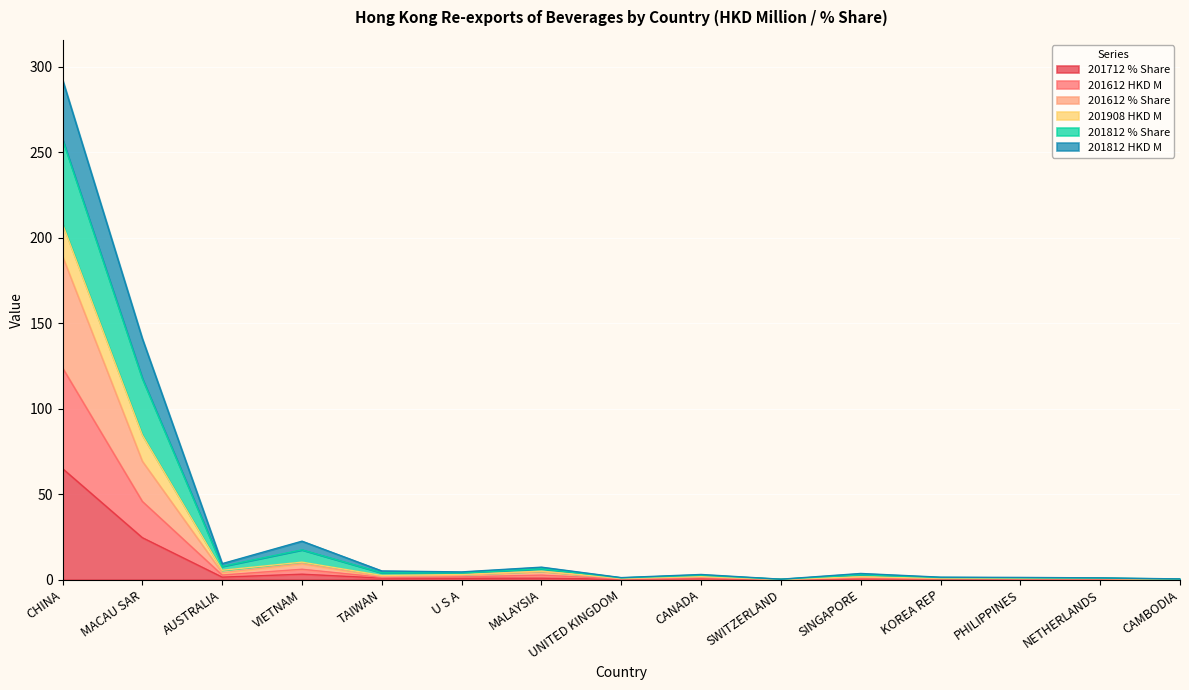

What is the label of the 11th point from the right?

TAIWAN